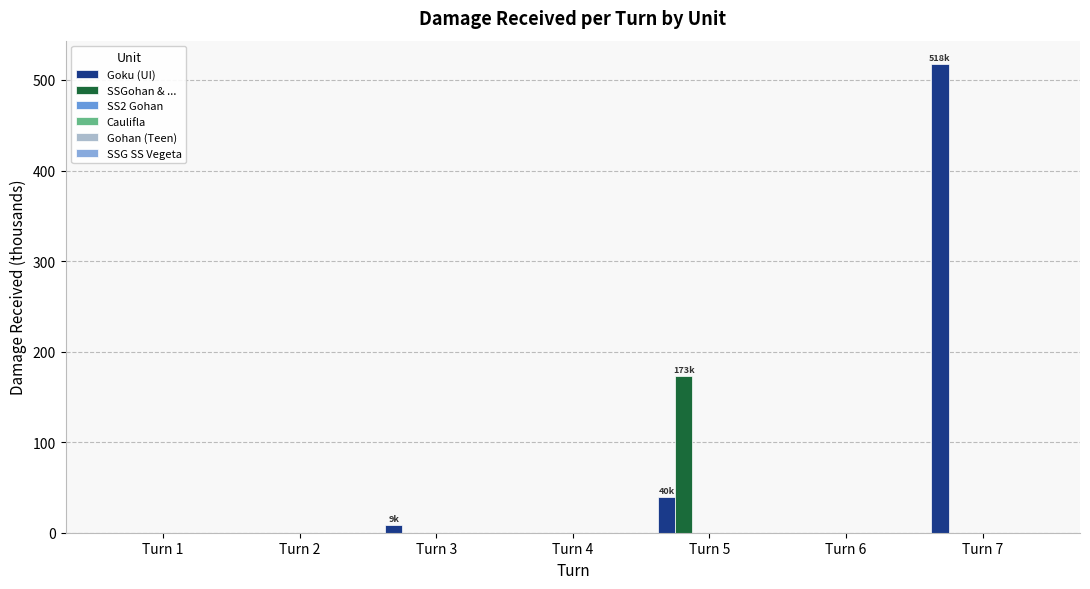

How many categories are shown in the chart?

7